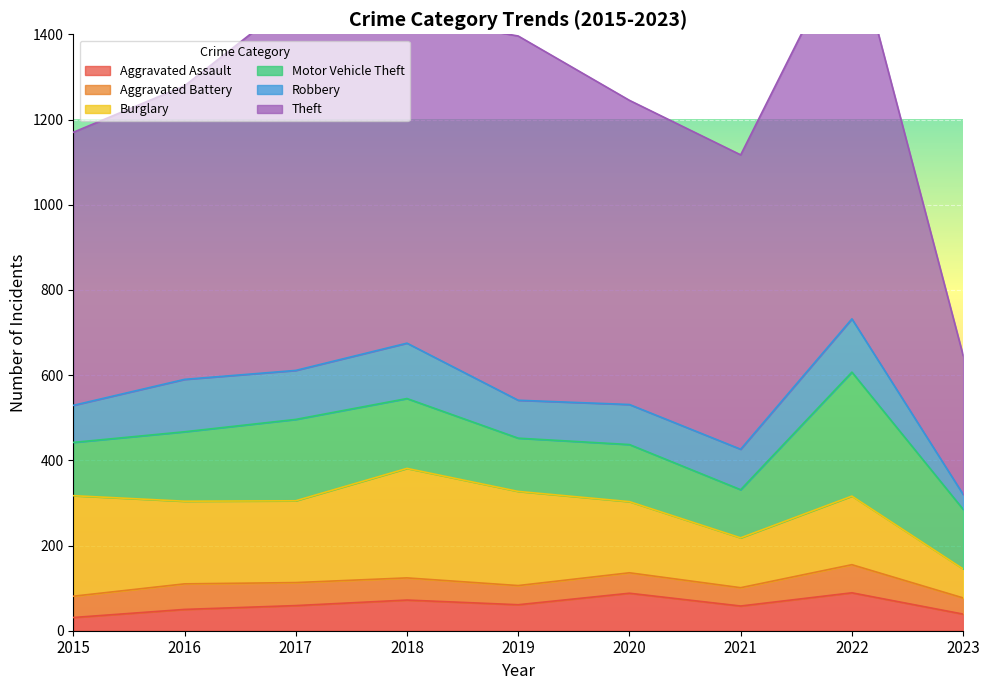

What are all the series names shown in the legend?

Aggravated Assault, Aggravated Battery, Burglary, Motor Vehicle Theft, Robbery, Theft